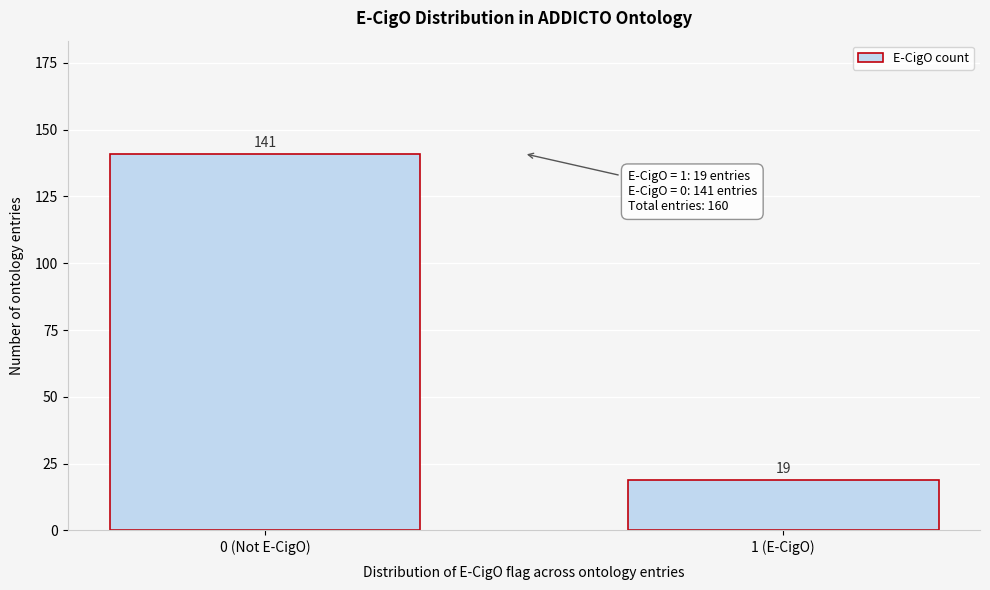

Reading right to left, transcribe all the data shown in this chart.

1 (E-CigO)=19	0 (Not E-CigO)=141